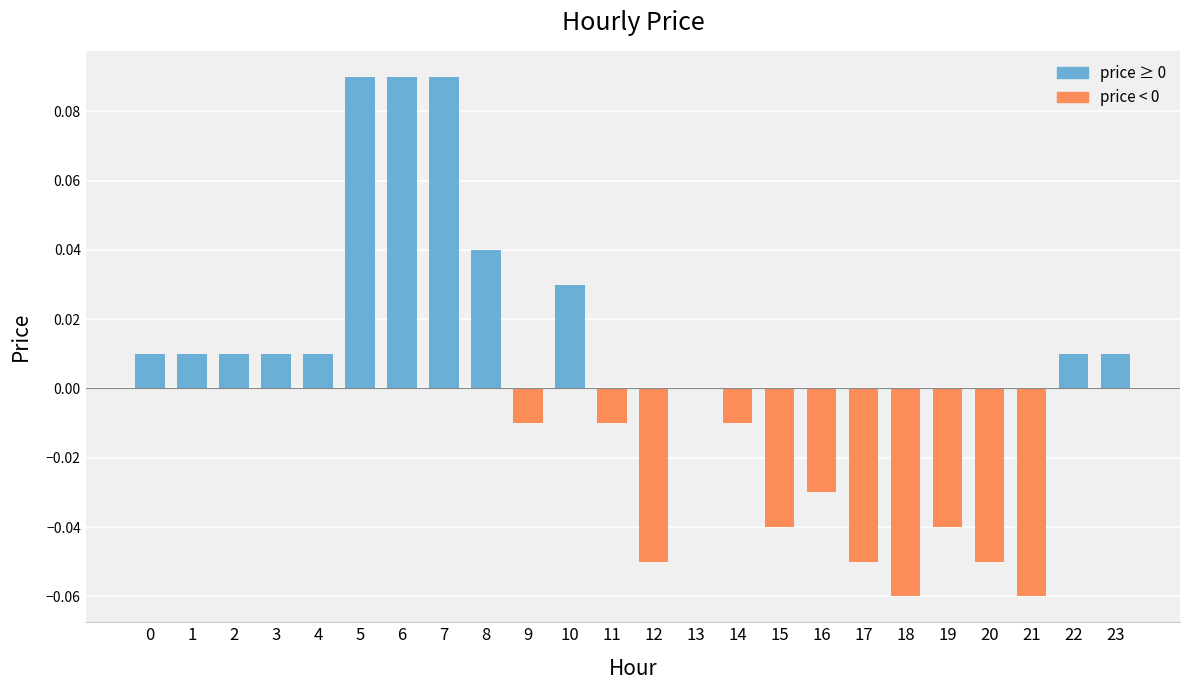

Count the number of data series in this chart.

1